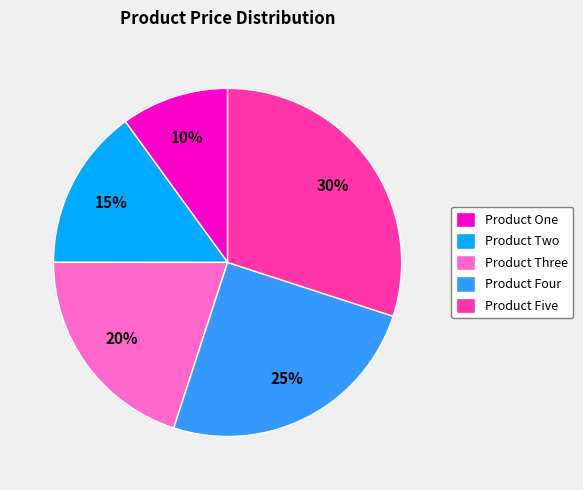

Which category has the biggest portion of the pie?

Product Five